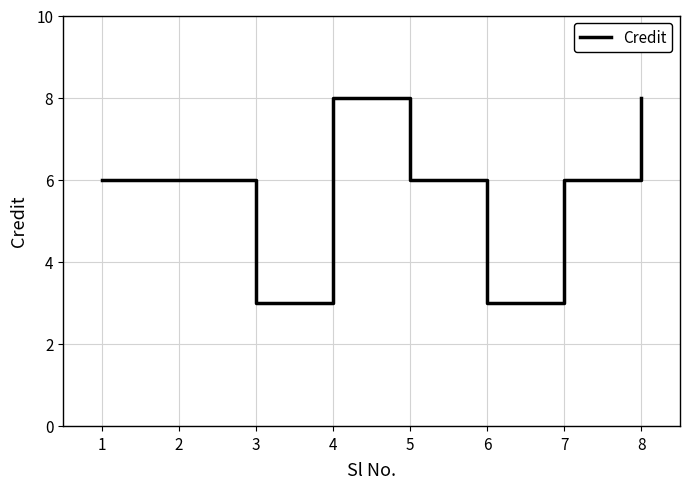

What is the approximate value at 2?

6